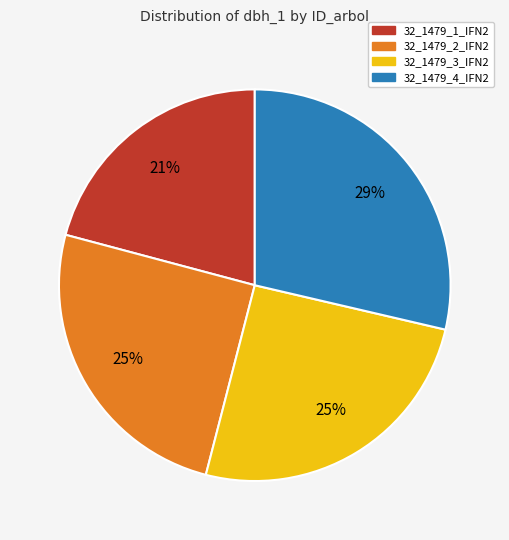

The 32_1479_3_IFN2 slice represents 34% of the pie. True or false?

False